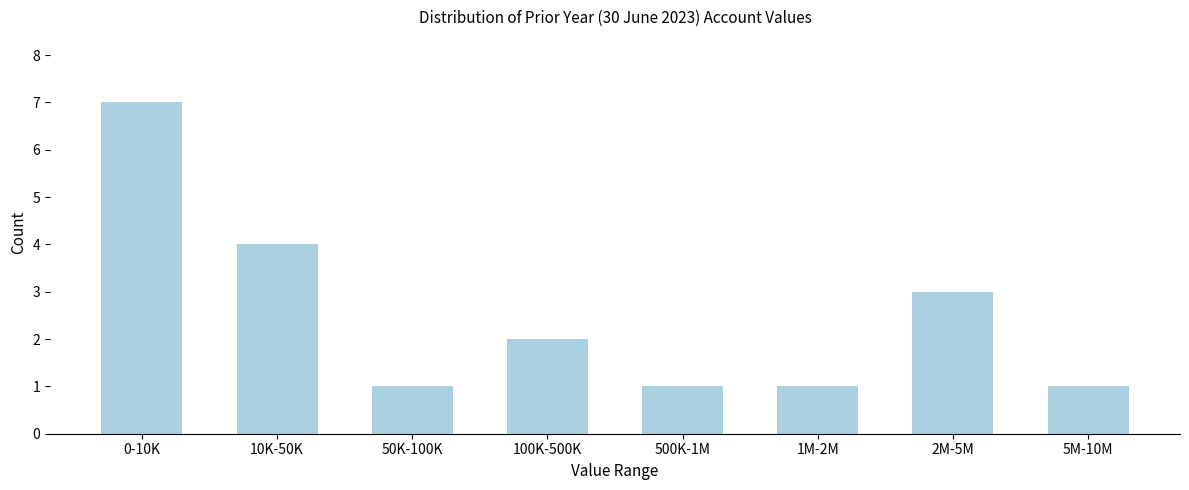

Reading left to right, extract all data points from this chart.

7	4	1	2	1	1	3	1